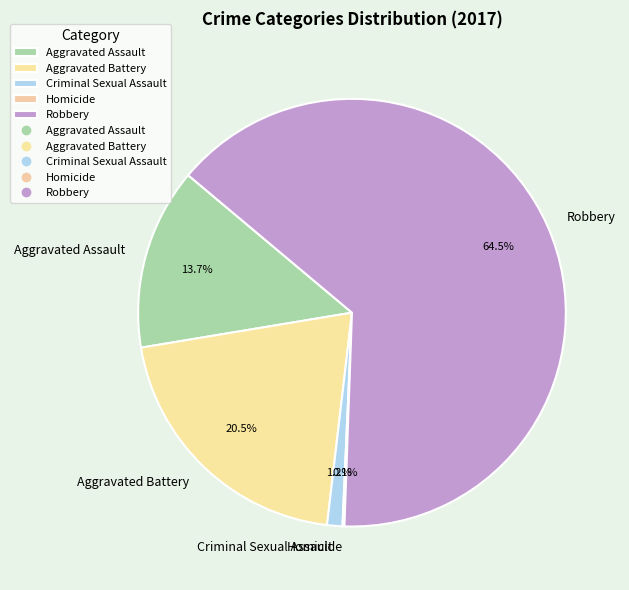

Is it true that Aggravated Assault is 14% of the pie?

True